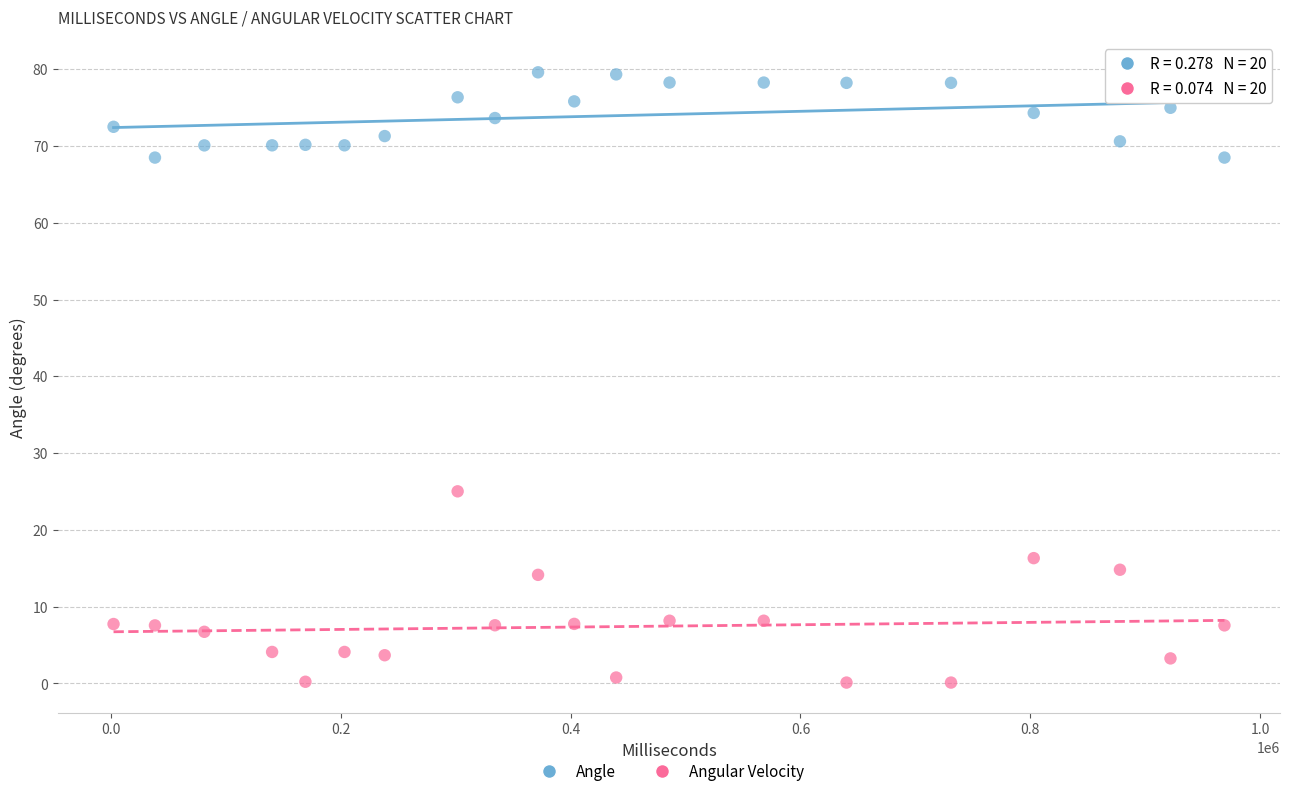

Which series has the largest Y range (max minus min)?

Angular Velocity